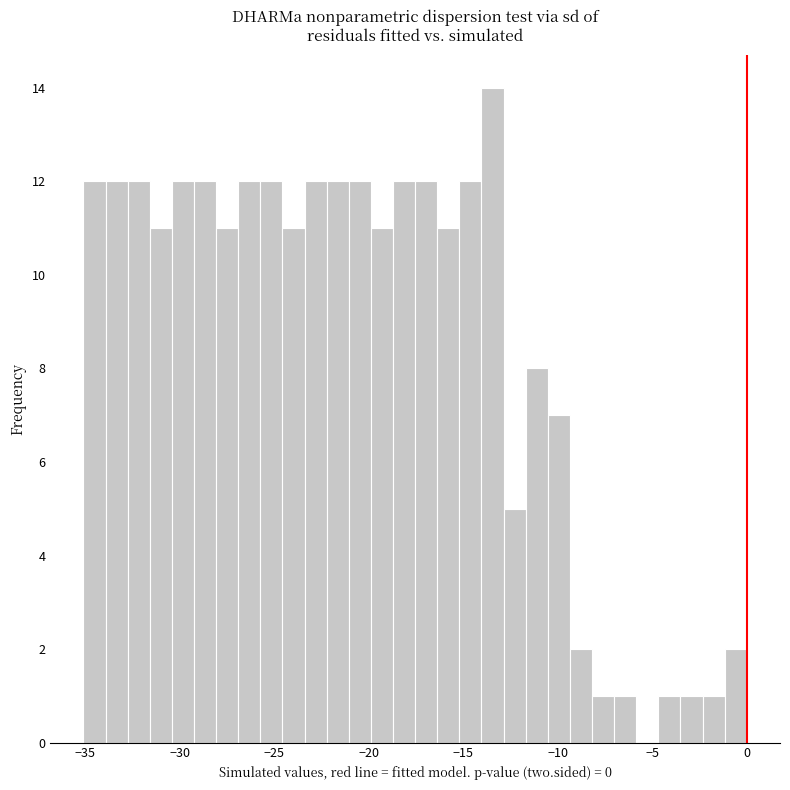

Around what value on the x-axis is the tallest bar? Give the approximate position of its centre, as read against the axis.

-13.5